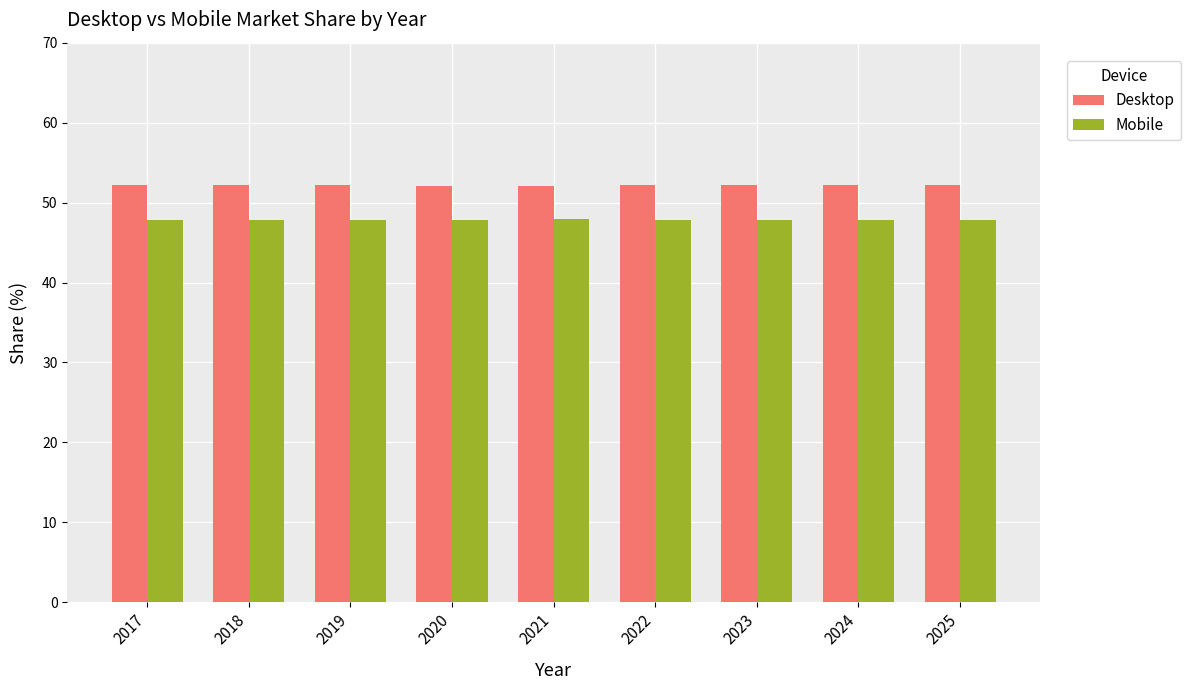

What is the highest value of the Mobile series?

47.9